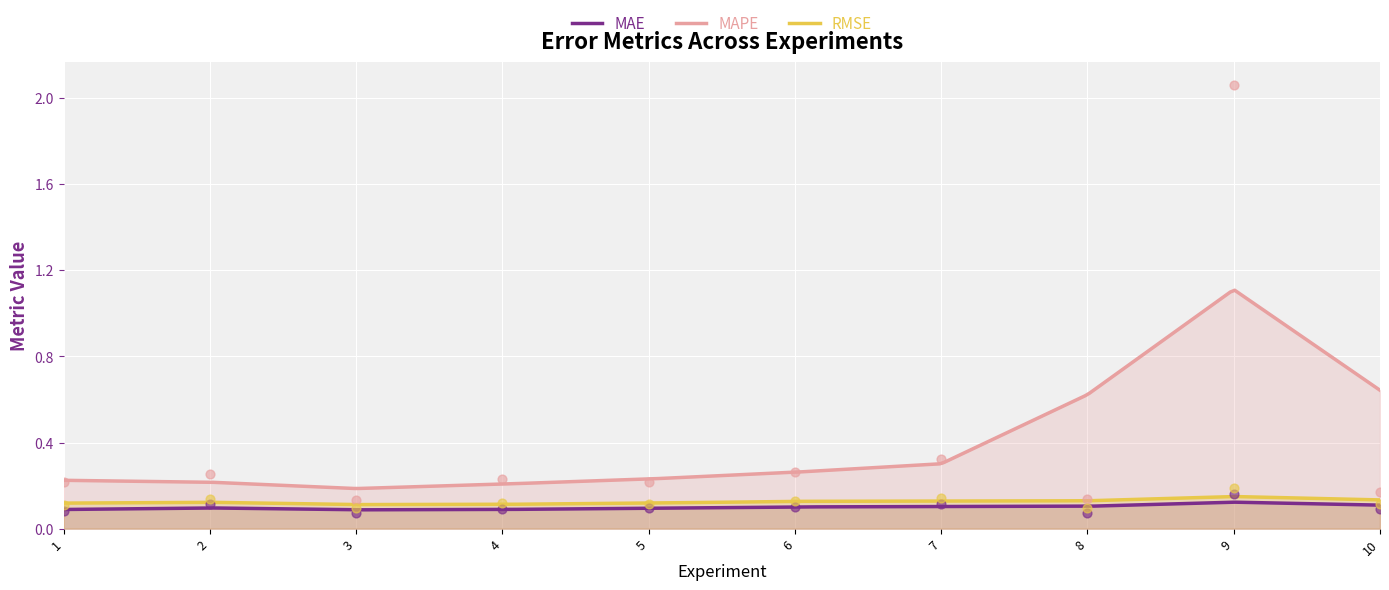

Which series reaches the maximum Y coordinate?

MAPE